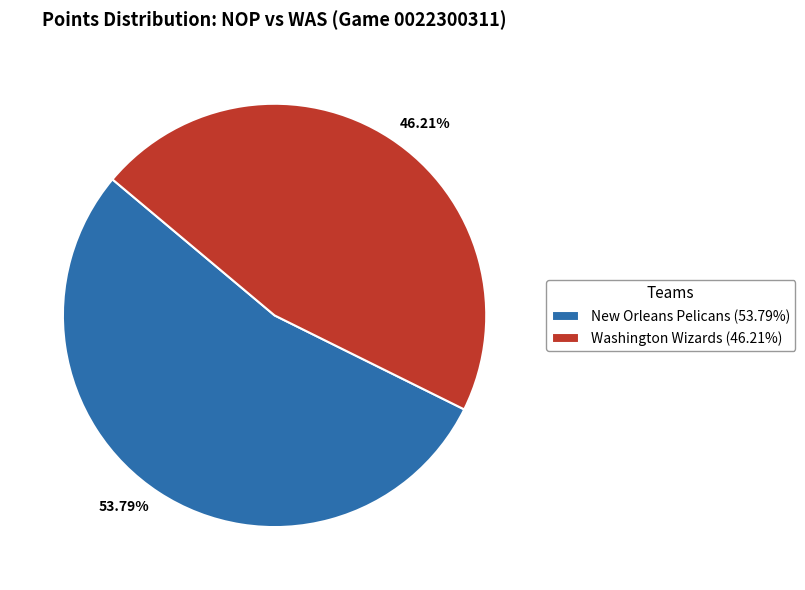

True or false: Washington Wizards accounts for 37% of the total.

False